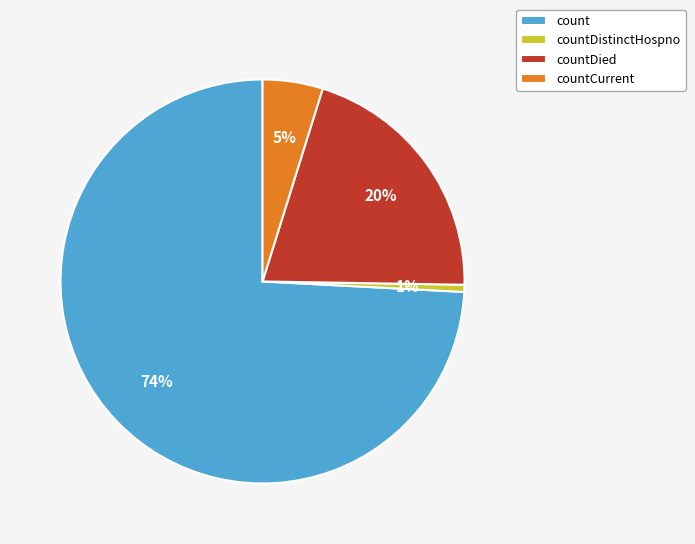

What percentage is the countCurrent slice, to the nearest percent?

5%